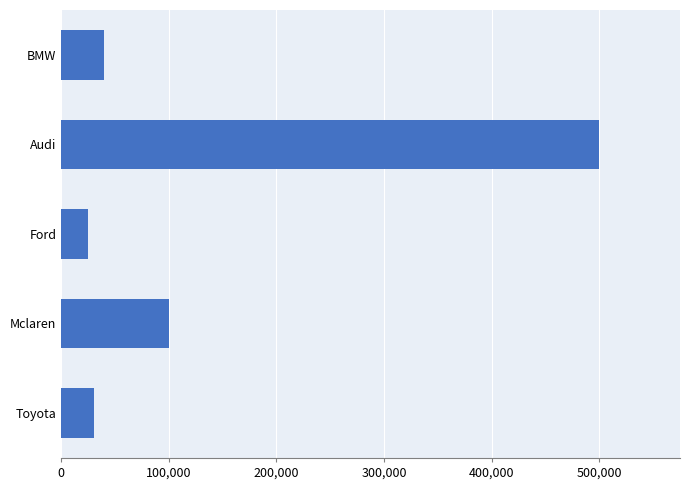

What is the label of the 1st bar from the bottom?

Toyota